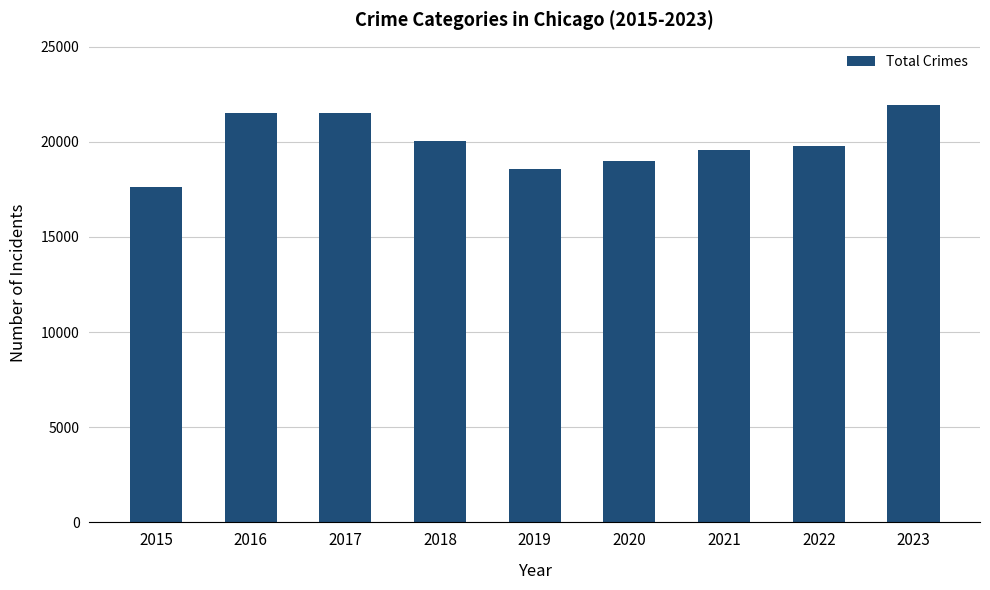

Is it true that the value at 2020 is 18963?

True